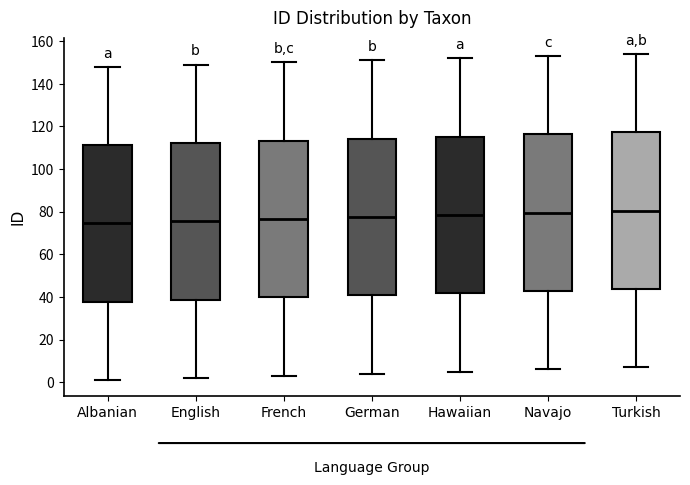

Reading left to right, transcribe this box plot: for each box, give where its median line is, the range the box spans, and where its two whiskers end, as read against the y-axis. The values are not printed on the chart, so give them approximately, as read against the axis.

Albanian: median 74, box 38 to 112, whiskers 2 to 148
English: median 76, box 38 to 112, whiskers 2 to 150
French: median 76, box 40 to 114, whiskers 4 to 150
German: median 78, box 40 to 114, whiskers 4 to 152
Hawaiian: median 78, box 42 to 116, whiskers 6 to 152
Navajo: median 80, box 42 to 116, whiskers 6 to 154
Turkish: median 80, box 44 to 118, whiskers 8 to 154